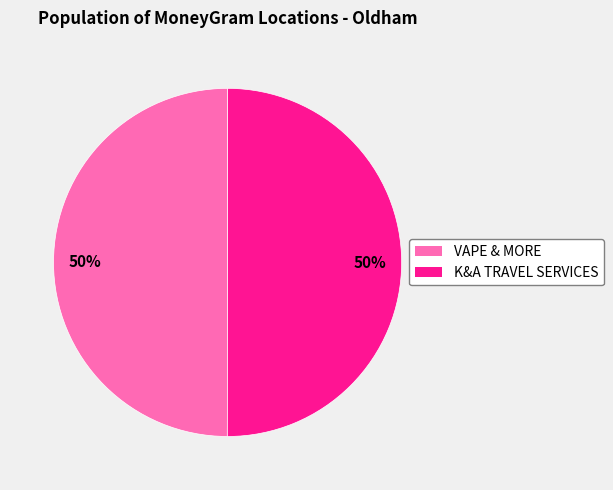

Approximately how many times larger is the value at VAPE & MORE compared to K&A TRAVEL SERVICES?

1.0